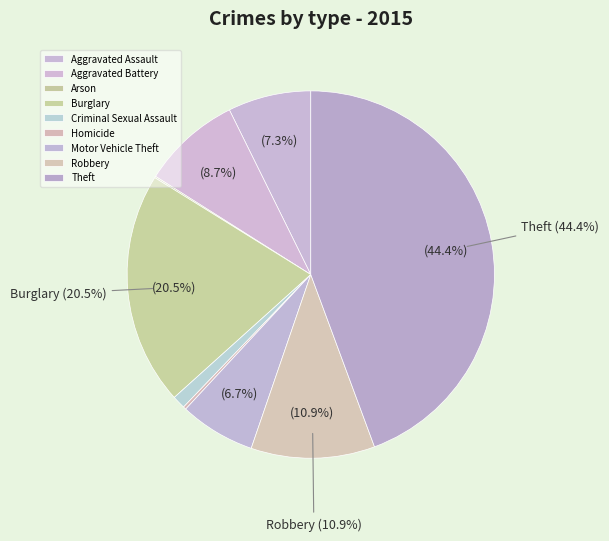

Is it true that Aggravated Battery is 18% of the pie?

False